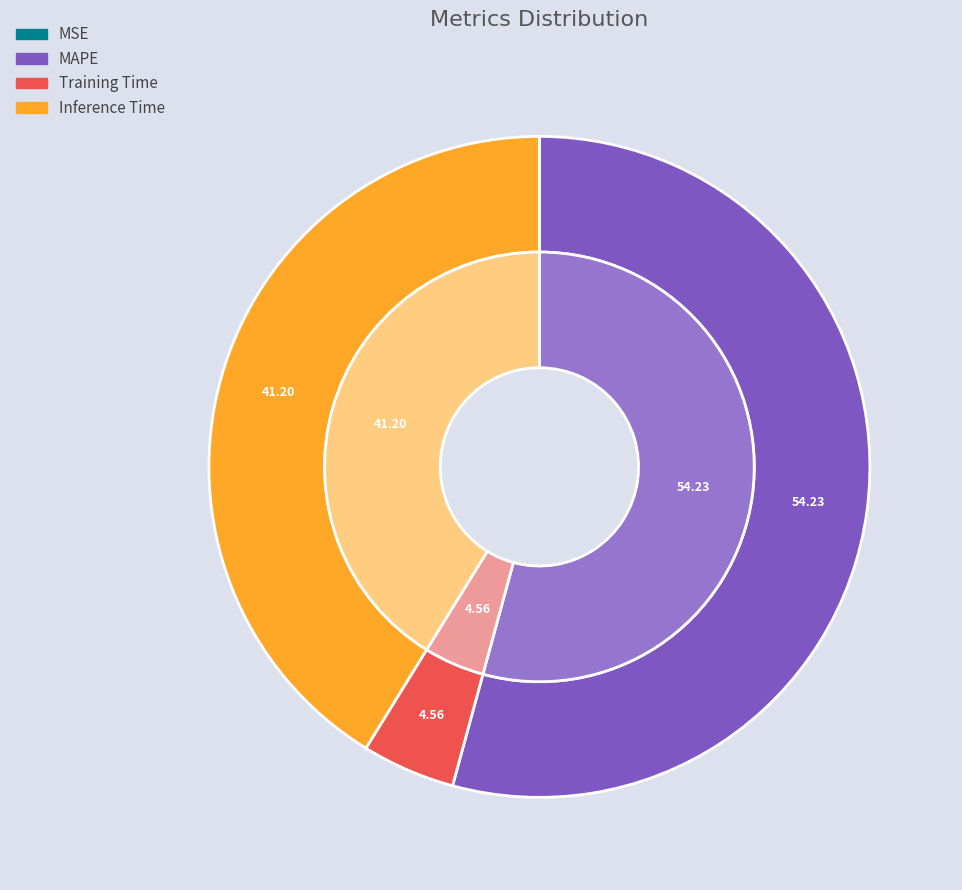

What is the largest slice in the pie chart?

MAPE